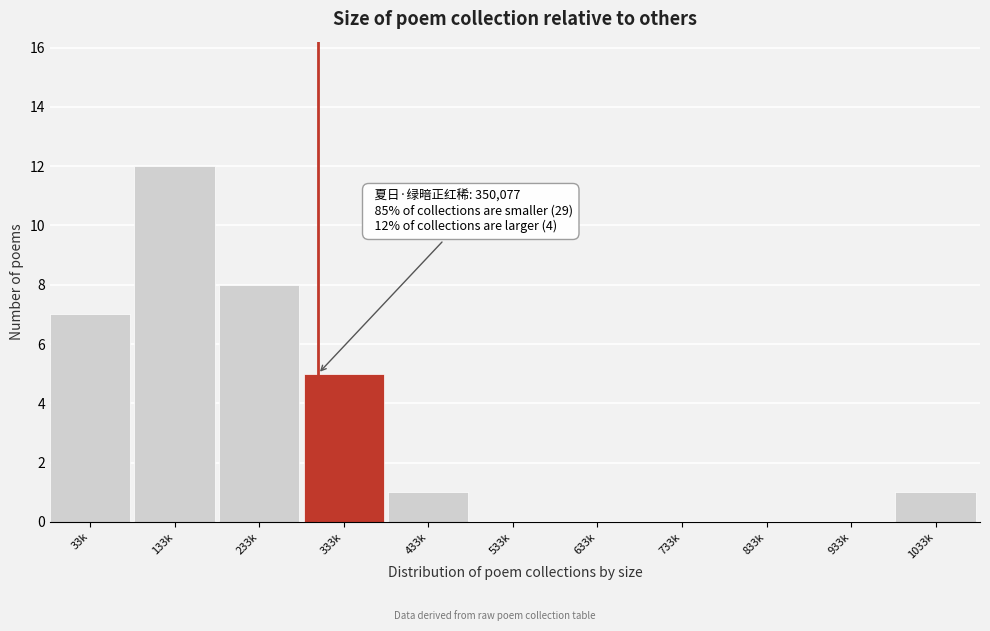

Reading left to right, extract all data points from this chart.

33k=7	133k=12	233k=8	333k=5	433k=1	533k=0	633k=0	733k=0	833k=0	933k=0	1033k=1